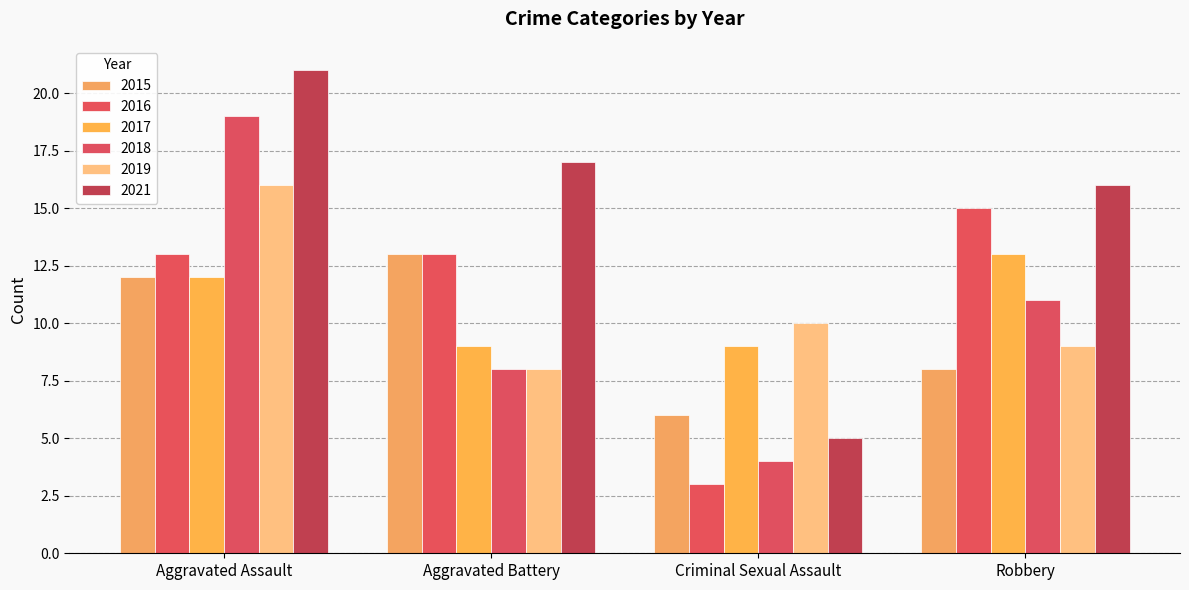

What is the value of the 2021 bar at the 1st from the left?

21